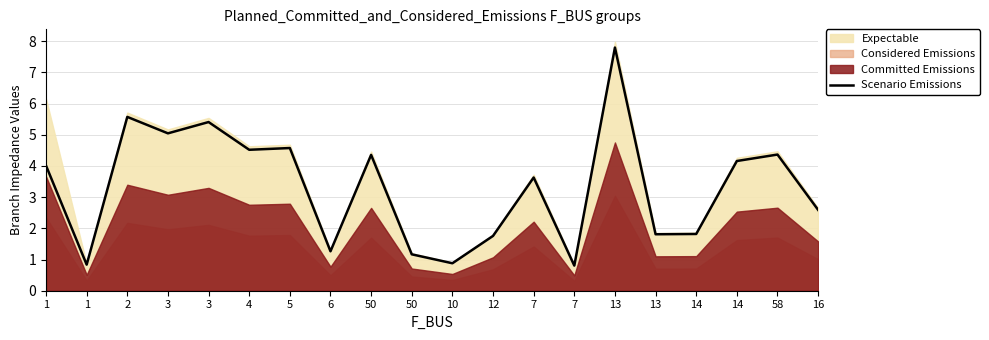

What is the sum of all values?

66.4